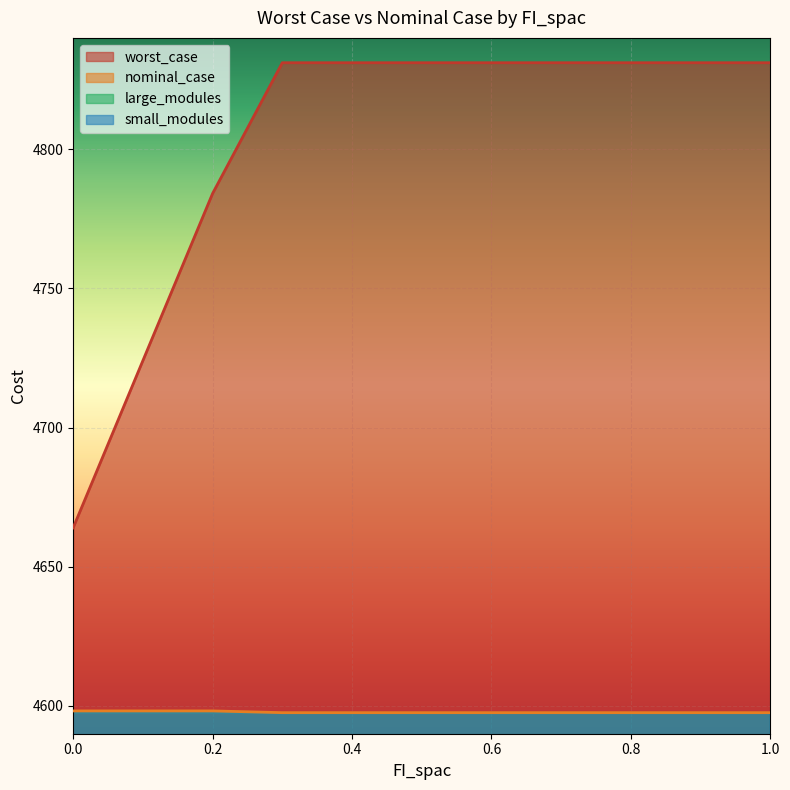

At which category is the sum across all series the highest?

0.3